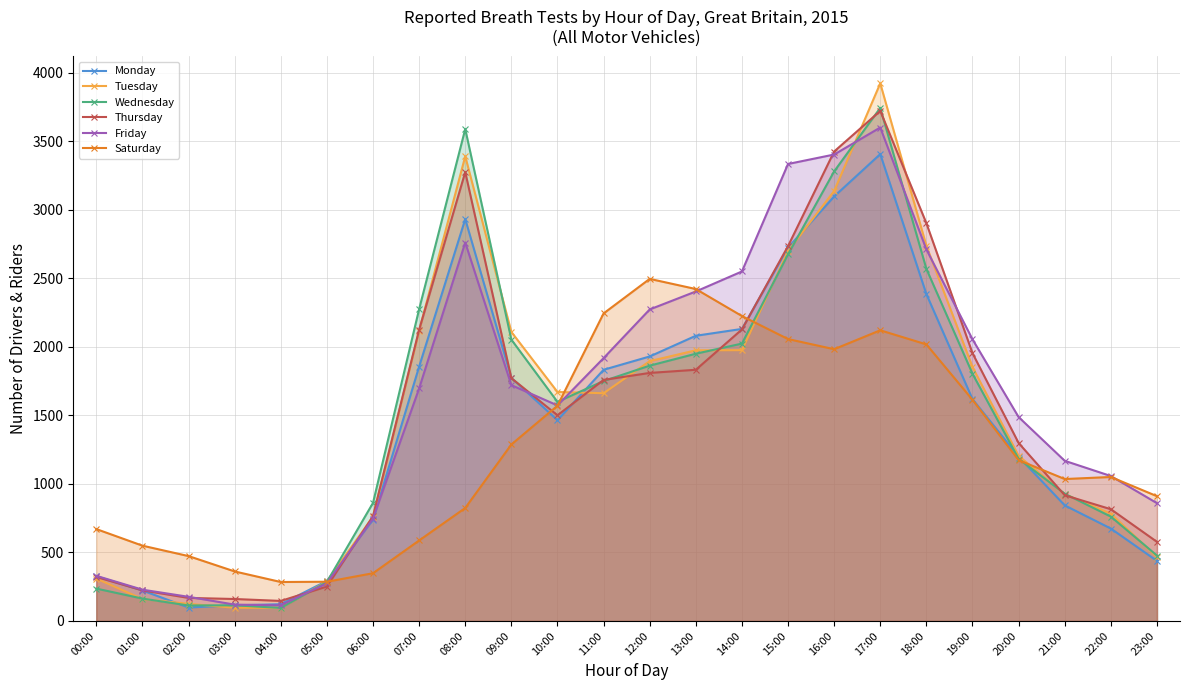

Which series has the largest total across all categories?

Friday